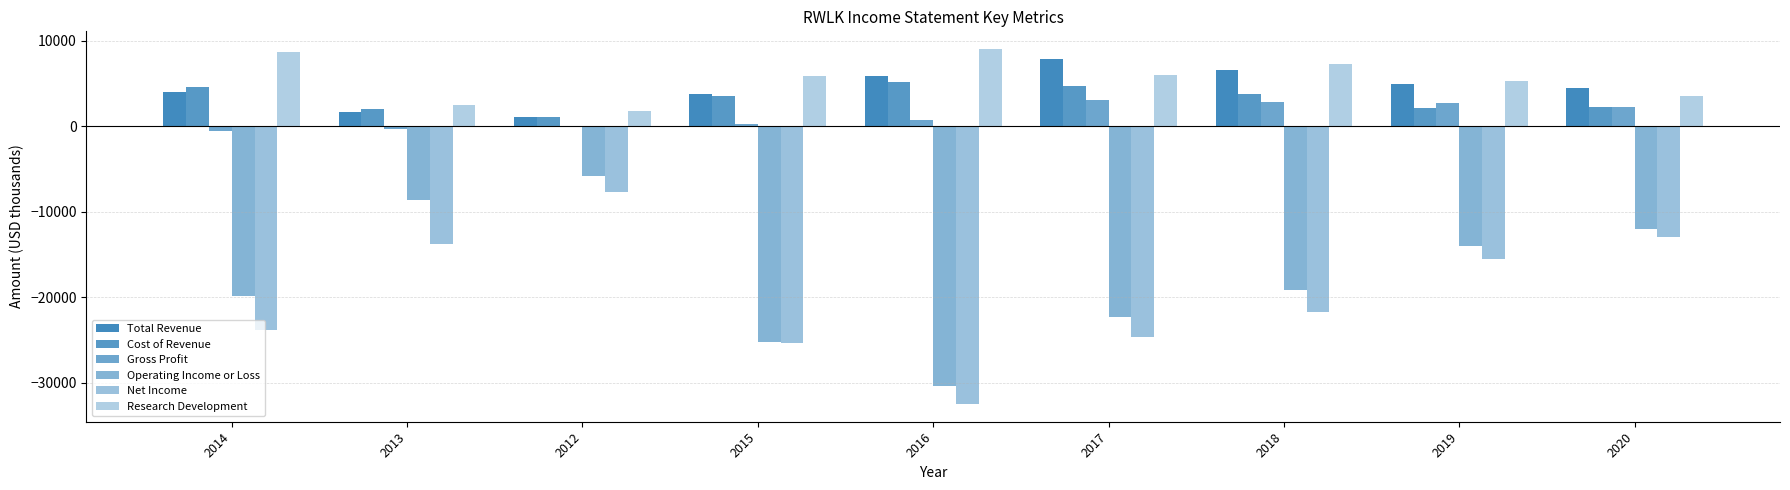

What is the value of the Cost of Revenue bar at the 3rd from the left?

1000